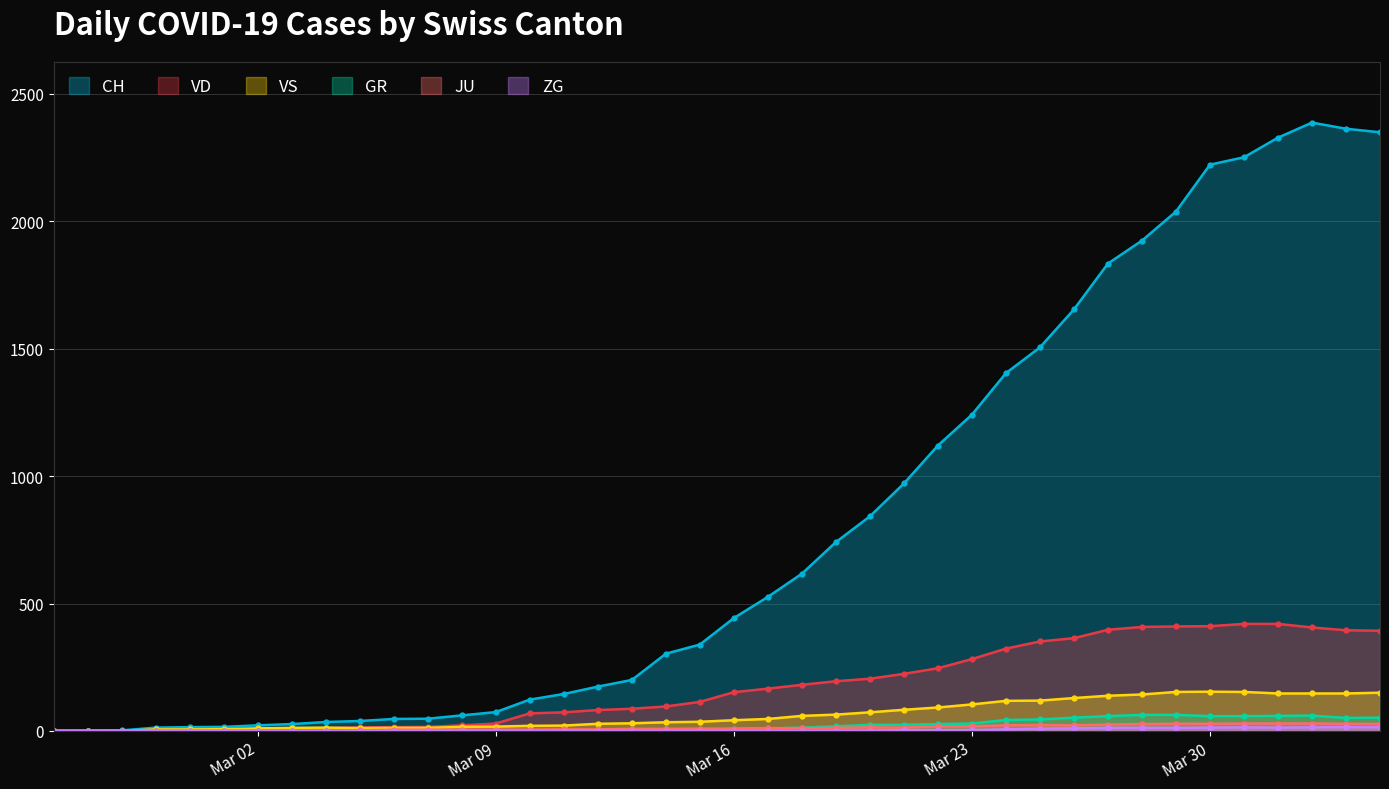

What is the label of the 22nd point from the left?

2020-03-17